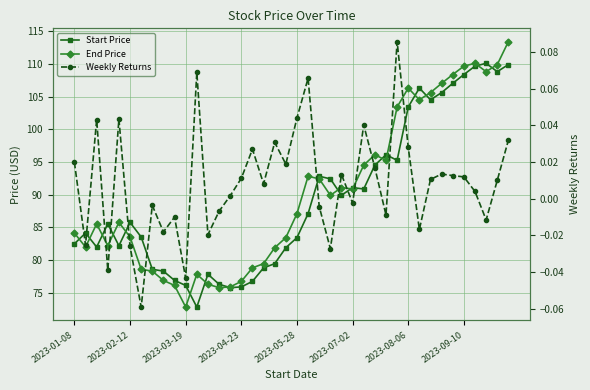

Where is Start Price nearest to the value 91?

2023-07-02